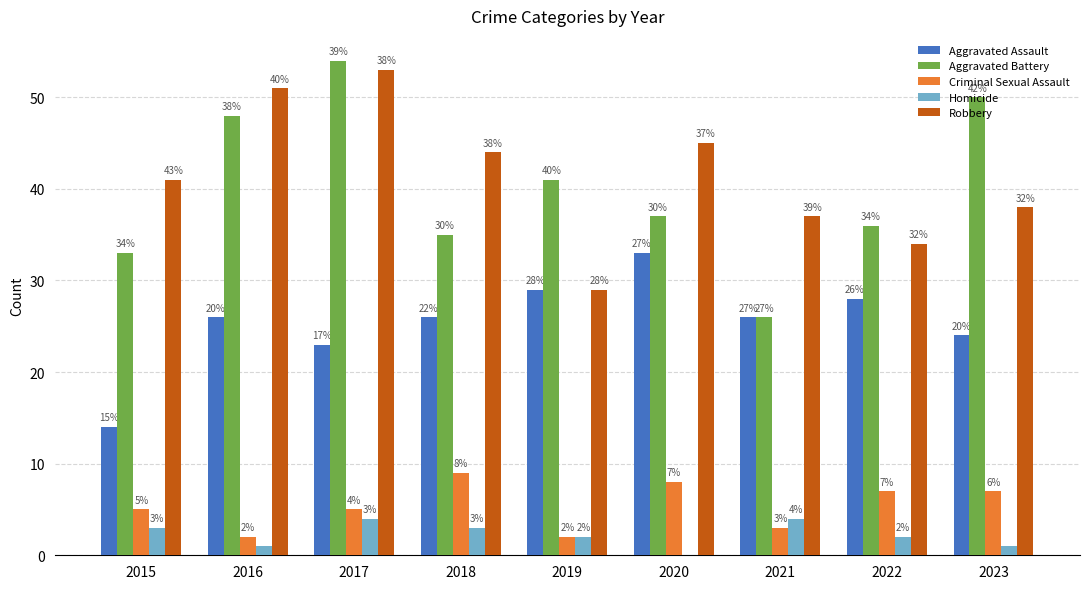

What is the average value of the Aggravated Battery series?

40